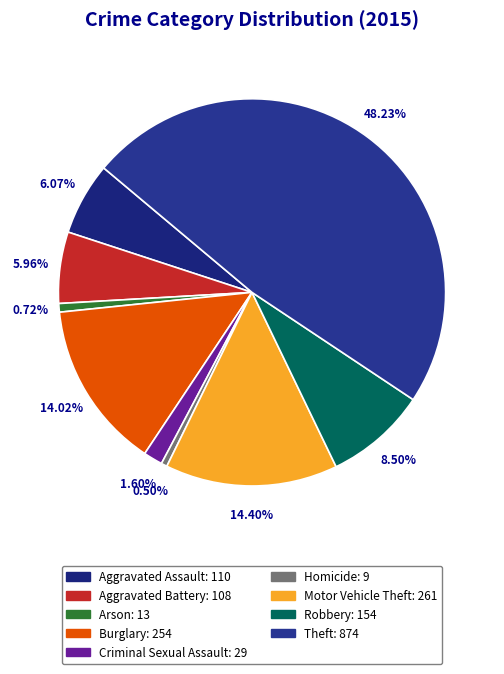

What is the total percentage of Robbery and Arson?

9.2%